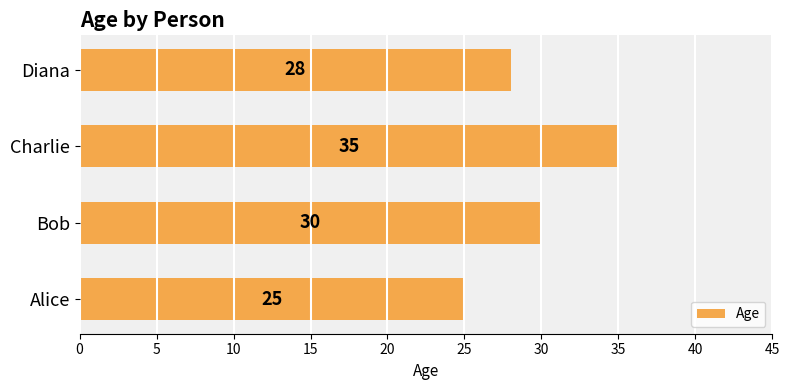

Rank the categories by value from highest to lowest.

Charlie, Bob, Diana, Alice